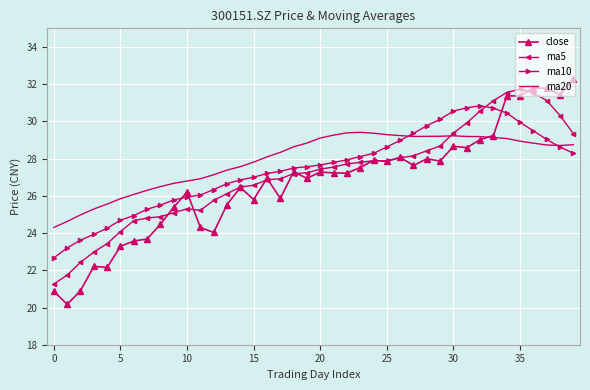

Which series ends up on top after the final intersection of close and ma10?

close